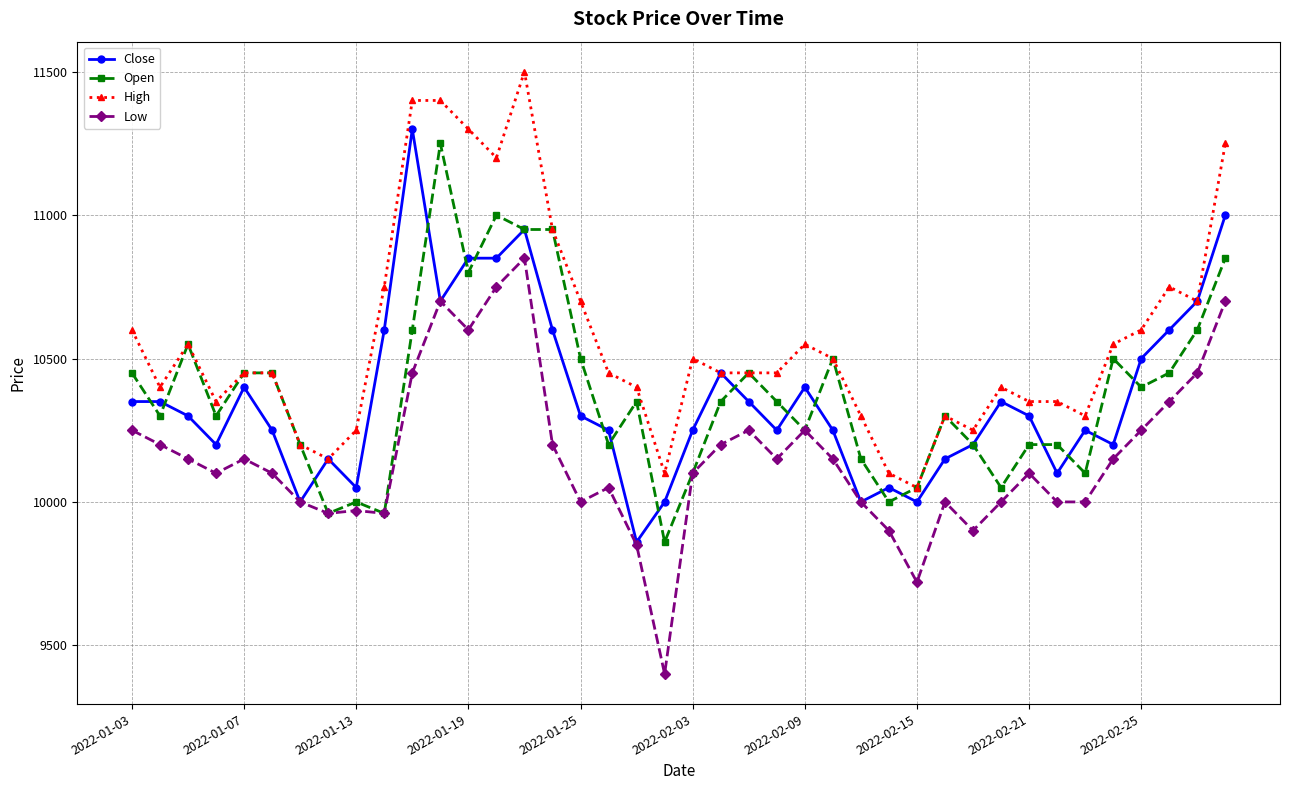

What is the value of the High point at the 40th from the left?

11250